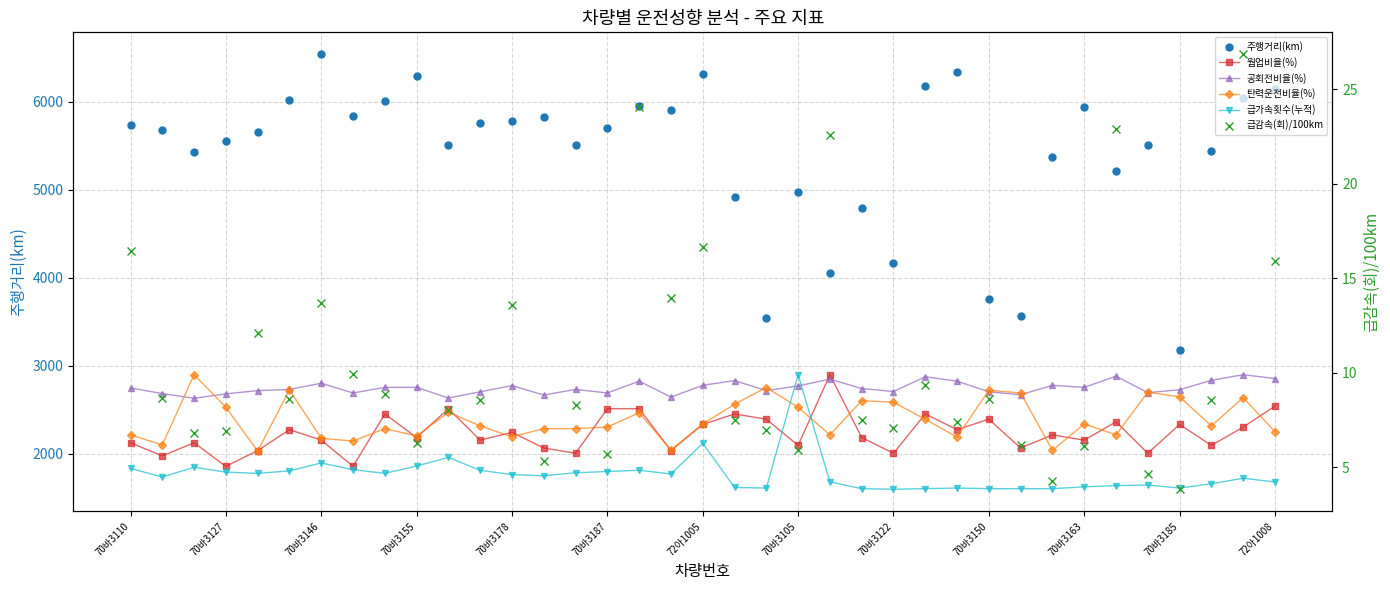

What position from the left is 14?

15